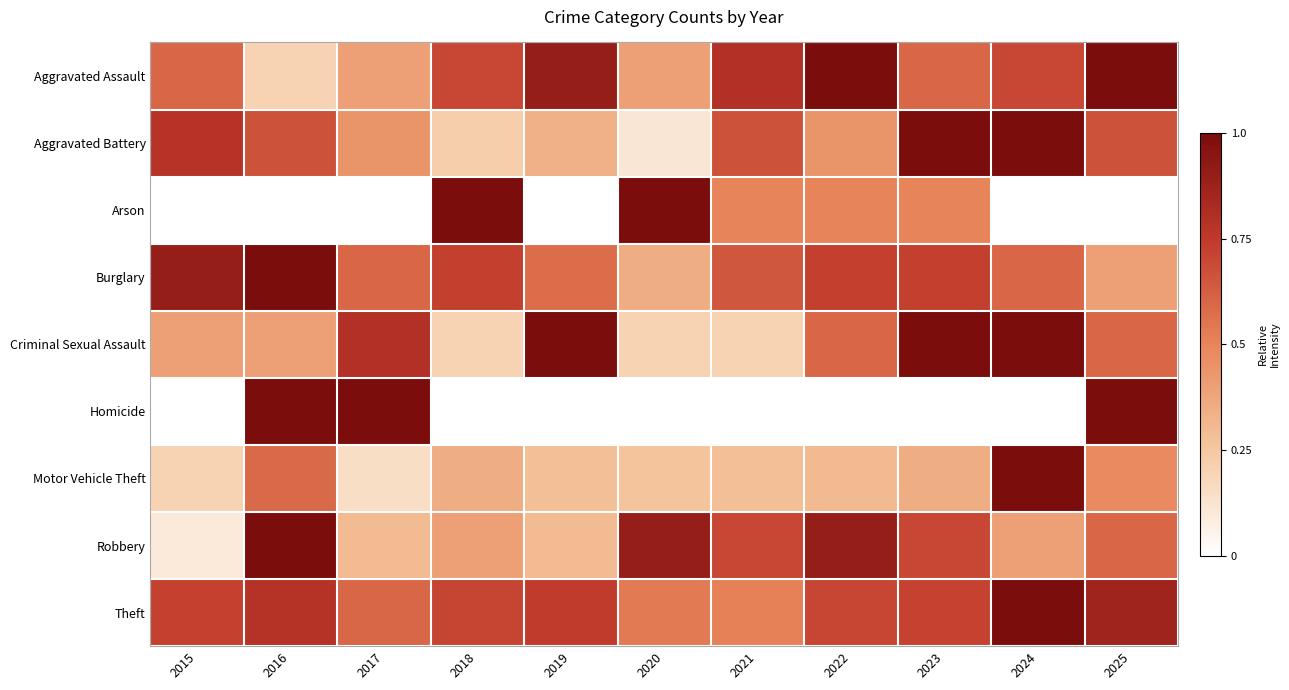

What is the total value across all series at 2020?

3.8